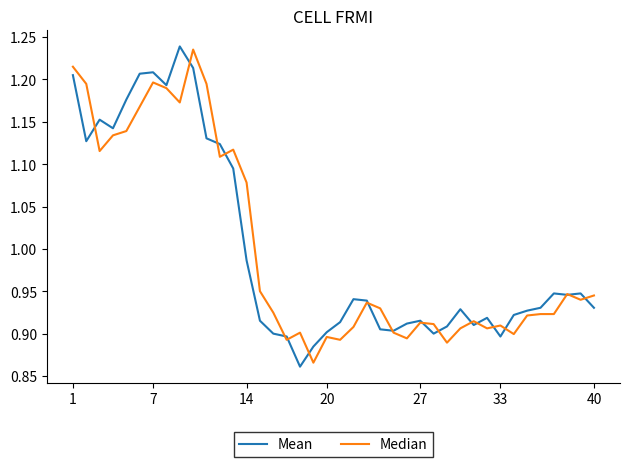

At how many categories does at least one series exceed 0?

40